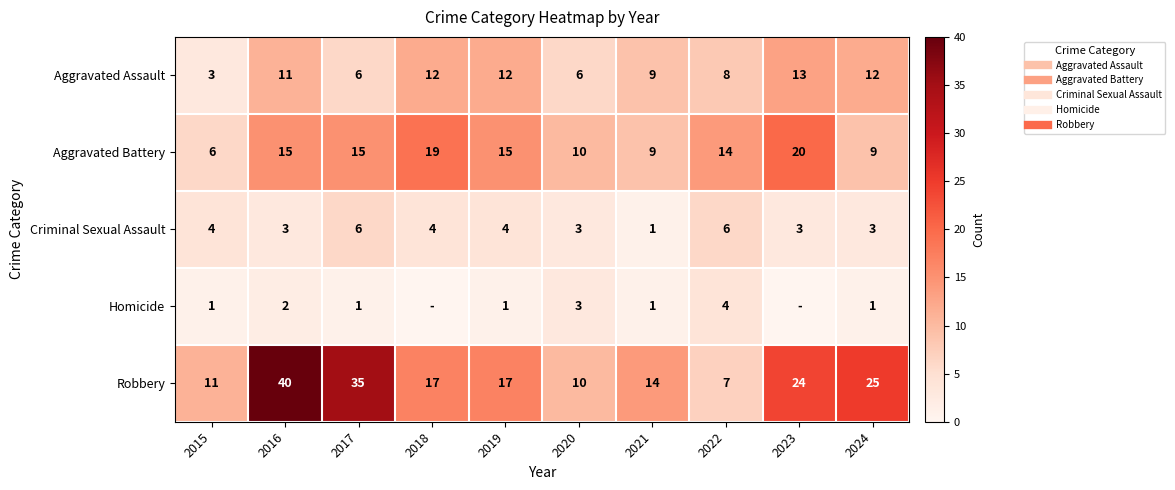

Rank the categories by Criminal Sexual Assault value from highest to lowest.

2017, 2022, 2015, 2018, 2019, 2016, 2020, 2023, 2024, 2021